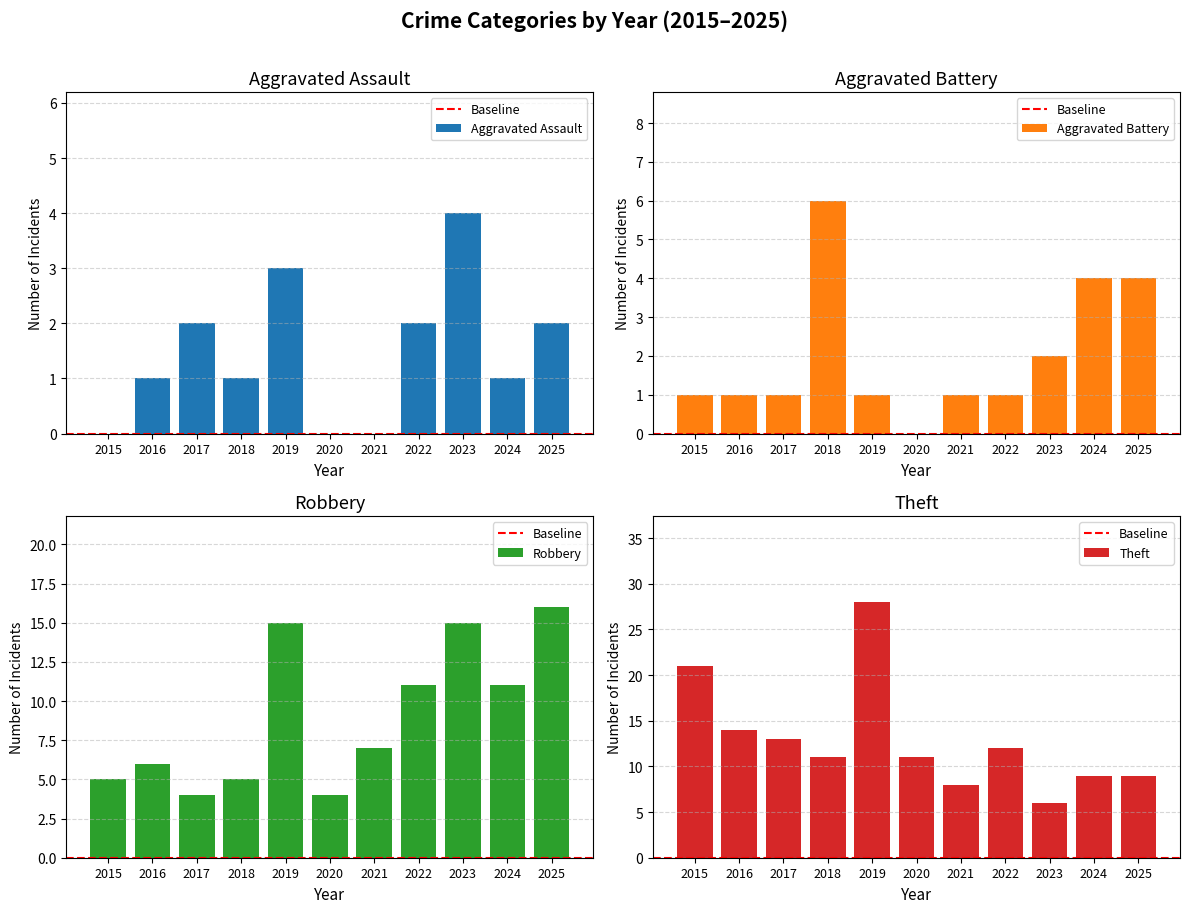

What is the difference between the maximum and second lowest values in the Aggravated Assault series?

3